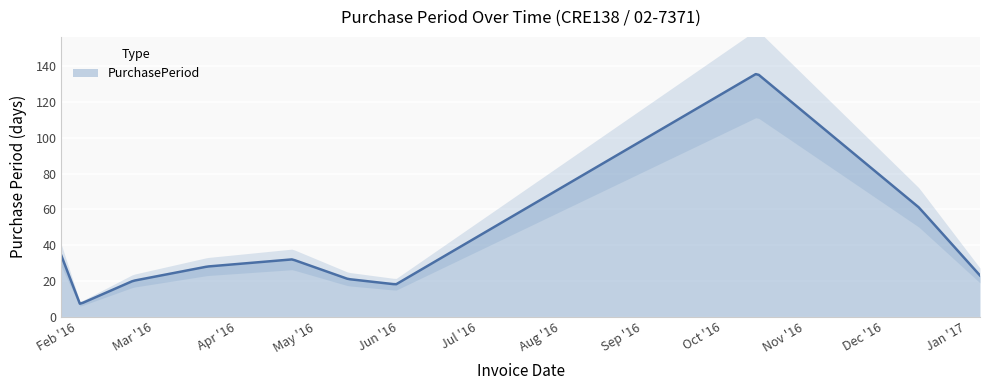

Reading left to right, what are all the values shown in this chart?

2016-01-26=34	2016-02-02=7	2016-02-22=20	2016-03-21=28	2016-04-22=32	2016-05-13=21	2016-05-31=18	2016-10-14=136	2016-12-14=61	2017-01-06=23